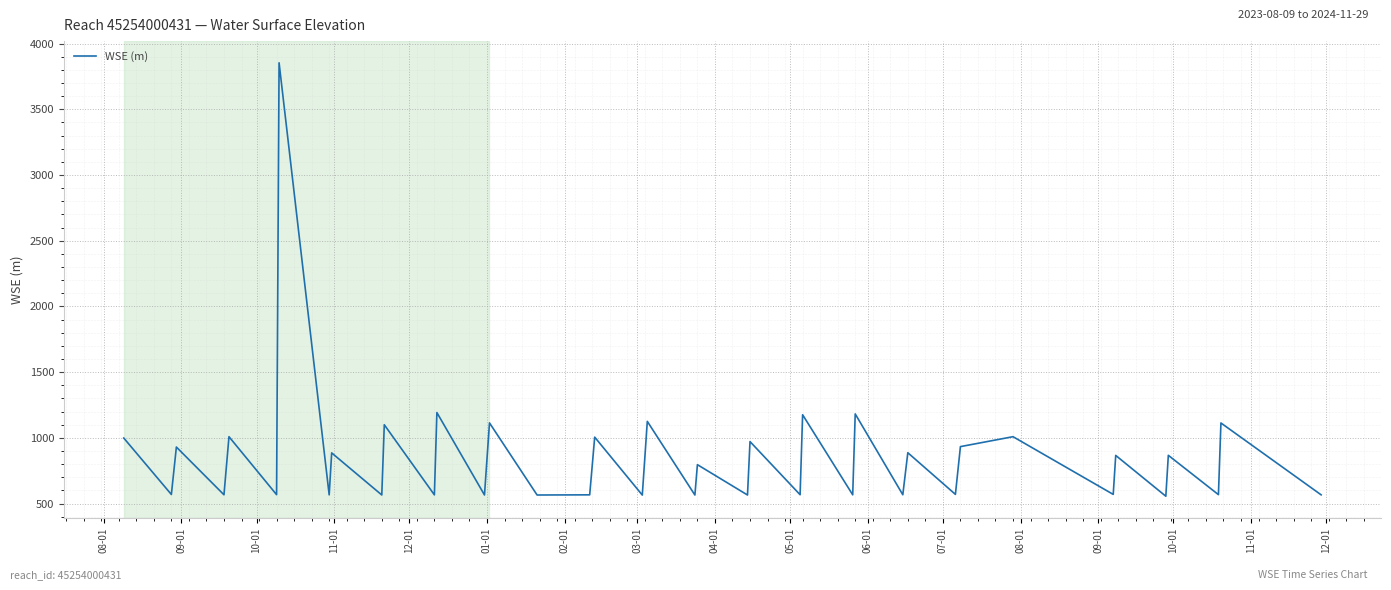

What is the difference between the maximum and minimum values?

3298.9